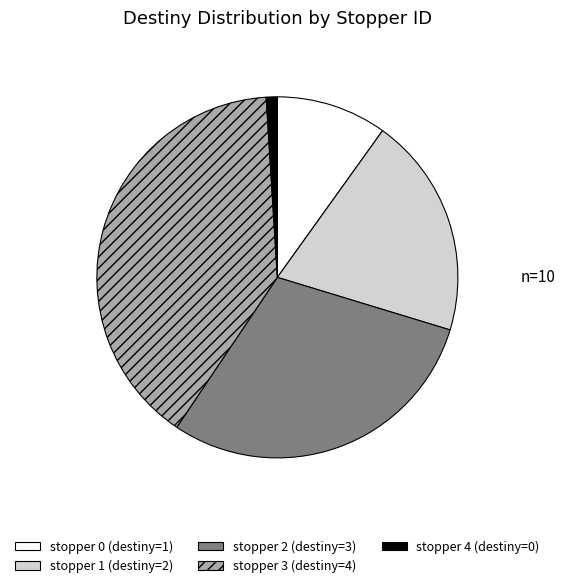

Which slice is the largest?

stopper 3